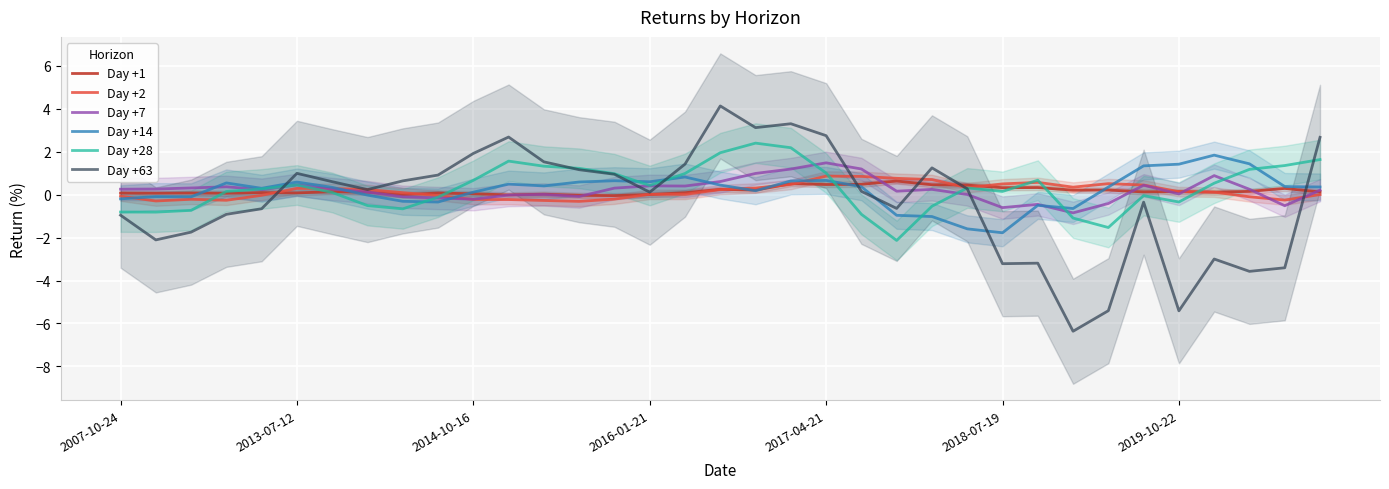

What is the difference between the Day +1 values at 31 and 33?

0.2